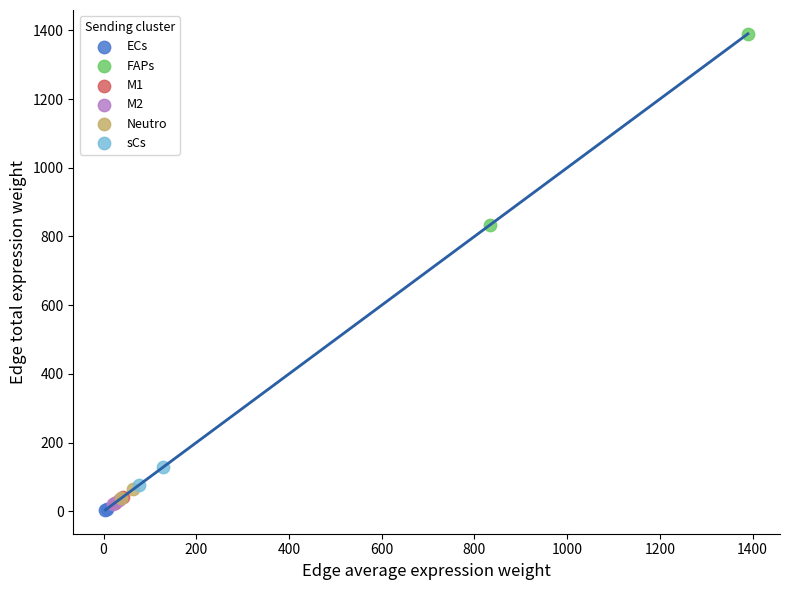

Which series reaches the minimum Y coordinate?

ECs